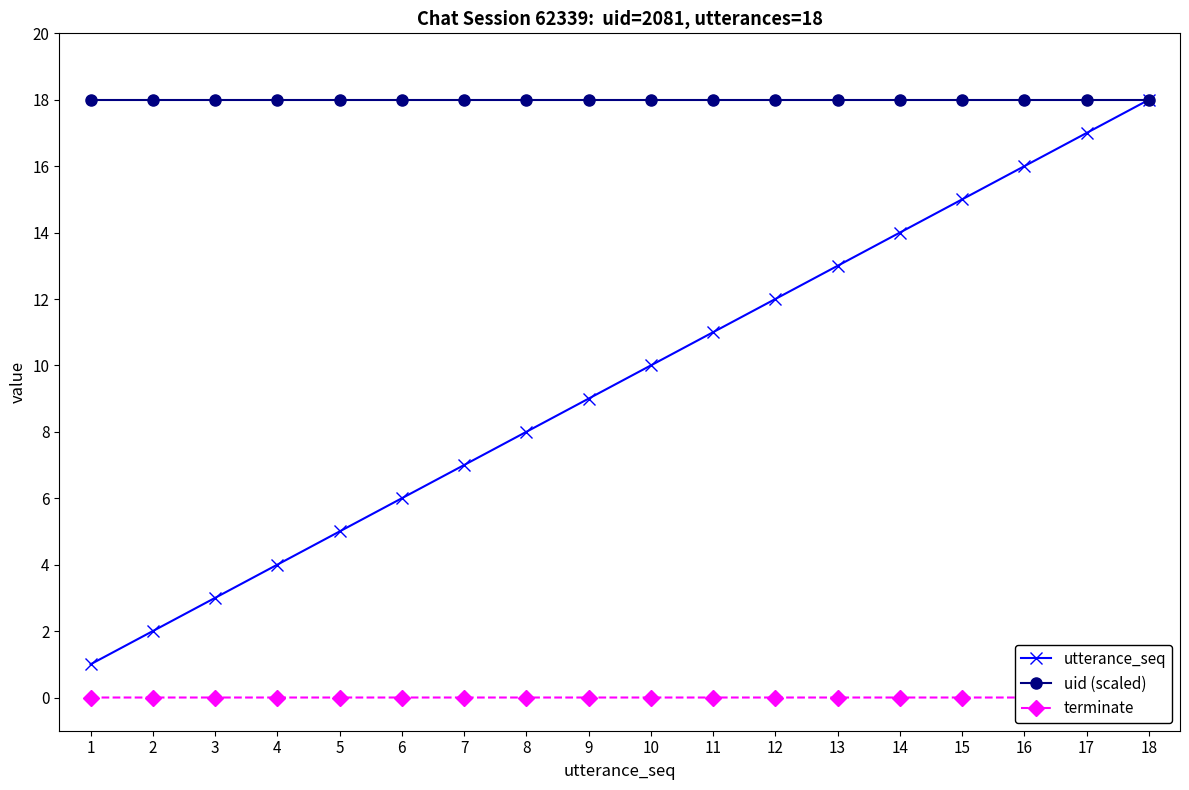

Rank the categories by utterance_seq value from highest to lowest.

18, 17, 16, 15, 14, 13, 12, 11, 10, 9, 8, 7, 6, 5, 4, 3, 2, 1